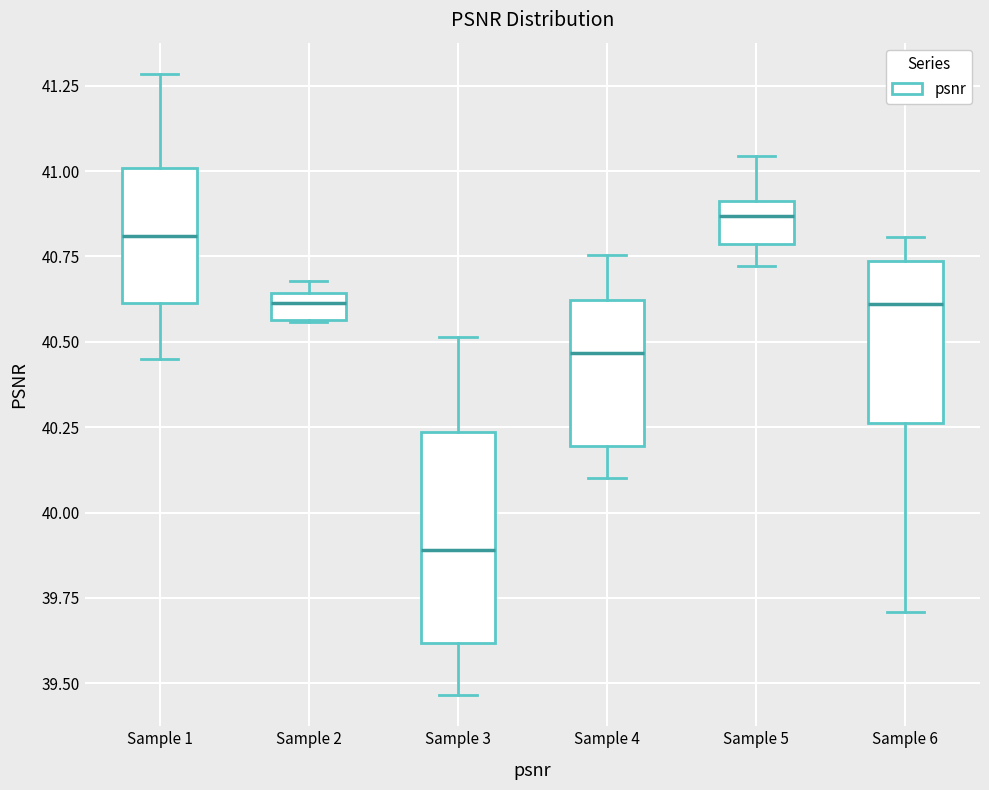

Which box has the highest median line?

Sample 5